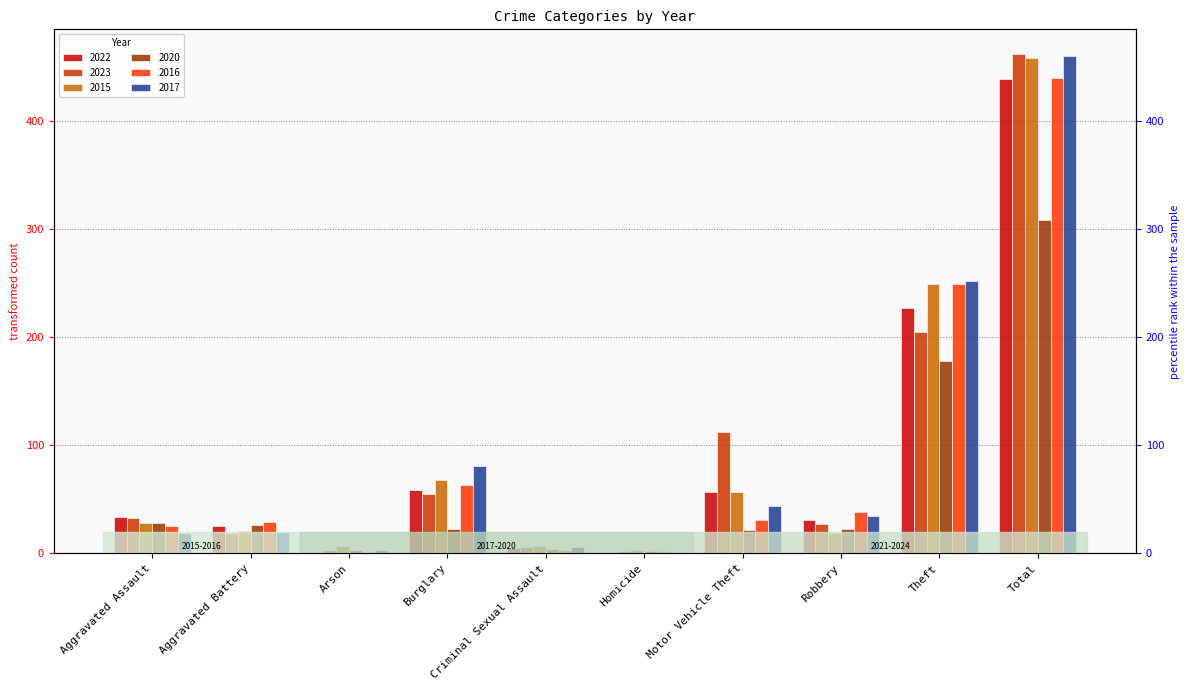

Which category has the lowest value in the 2017 series?

Homicide